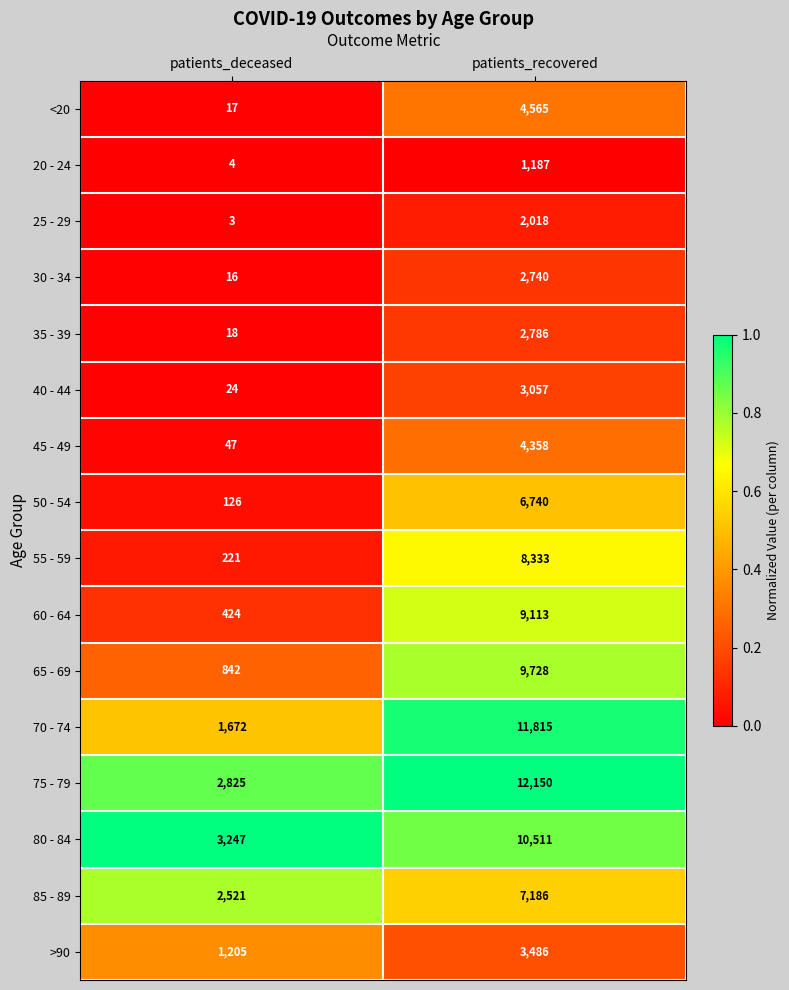

Count the number of categories in the chart.

2